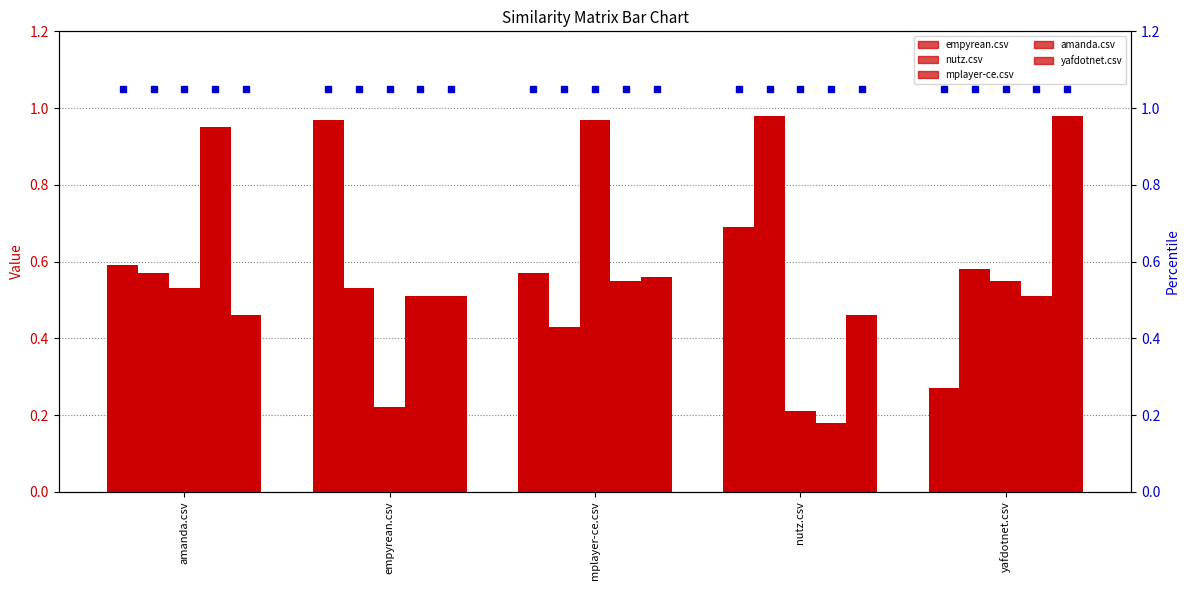

What is the difference between the second highest and minimum values in the empyrean.csv series?

0.4